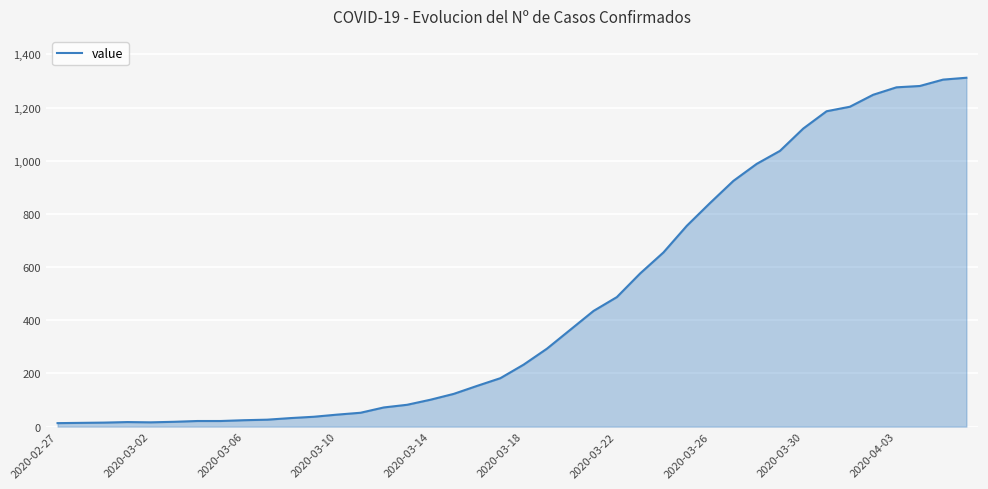

What is the maximum value shown in the chart?

1312